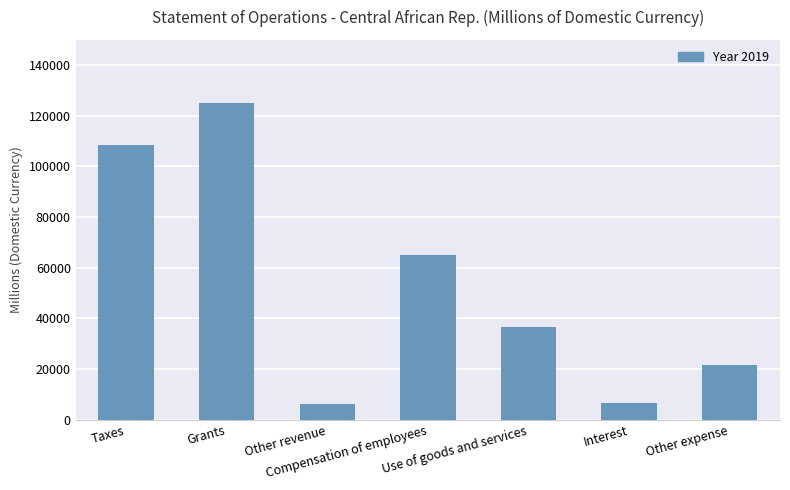

Count the number of categories in the chart.

7